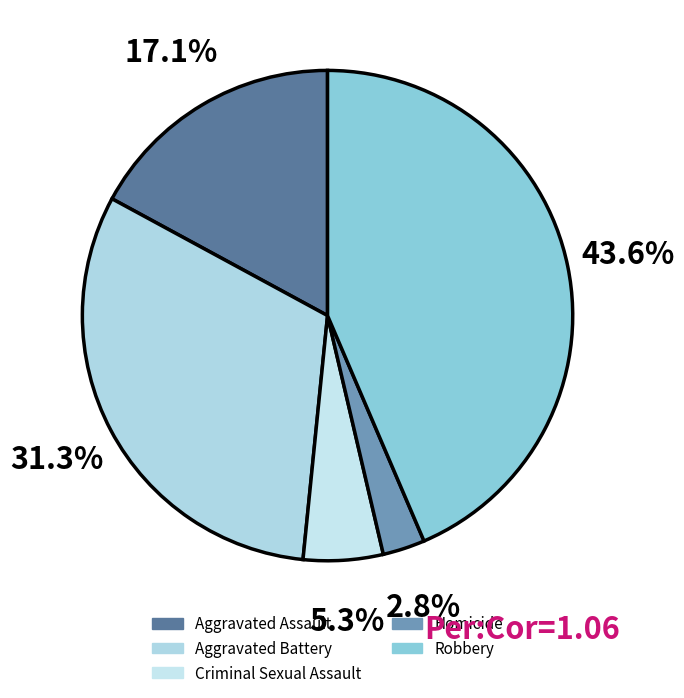

What percentage is the Aggravated Assault slice, to the nearest percent?

17%